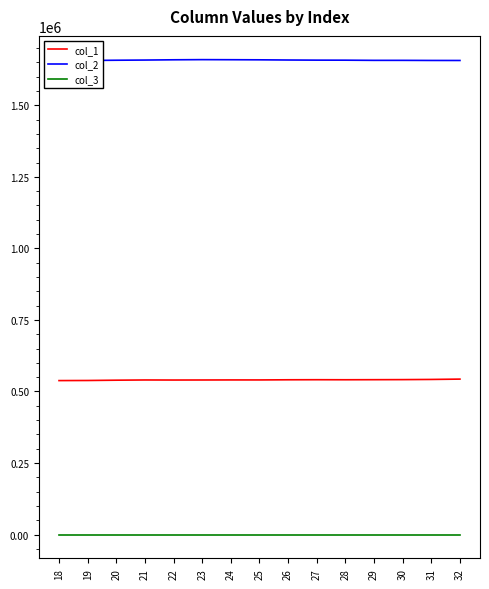

At which category does the chart reach its peak across all series?

23